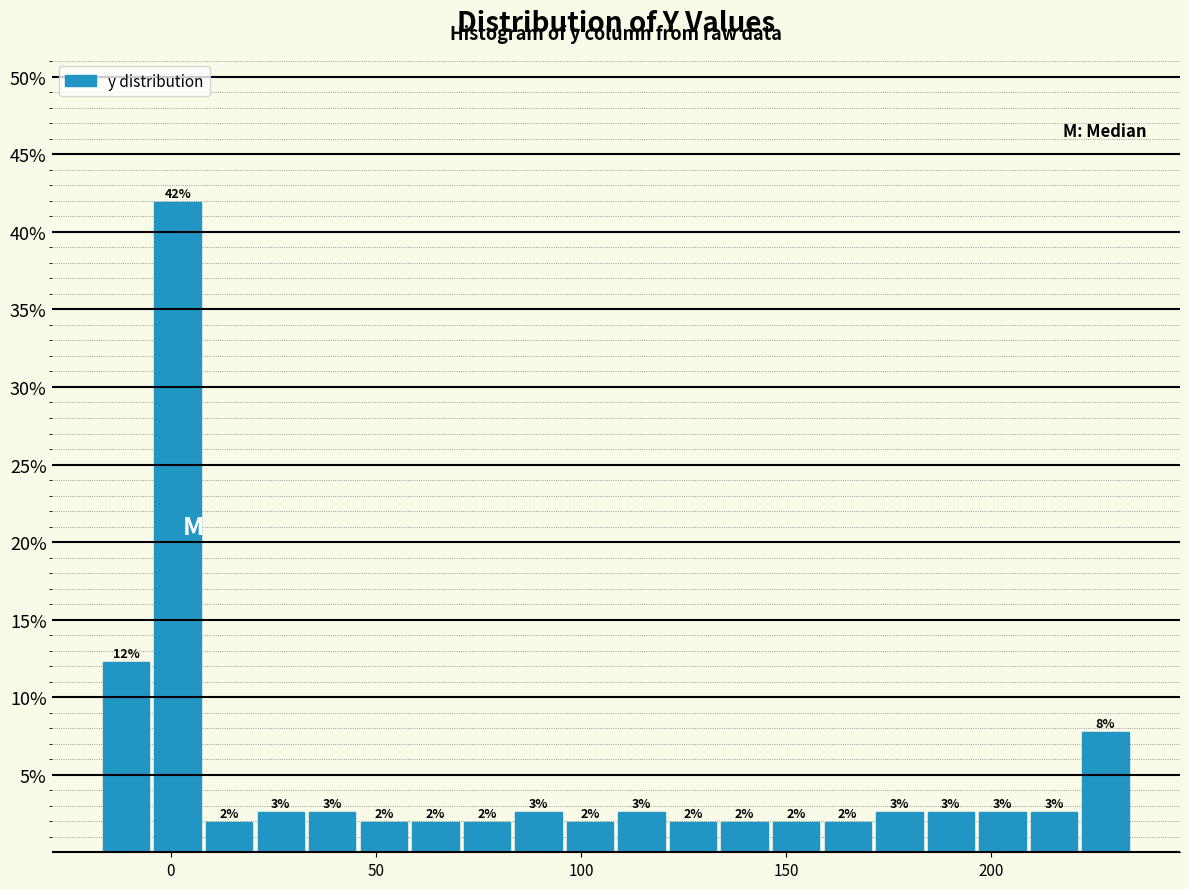

Around what value on the x-axis is the tallest bar? Give the approximate position of its centre, as read against the axis.

0